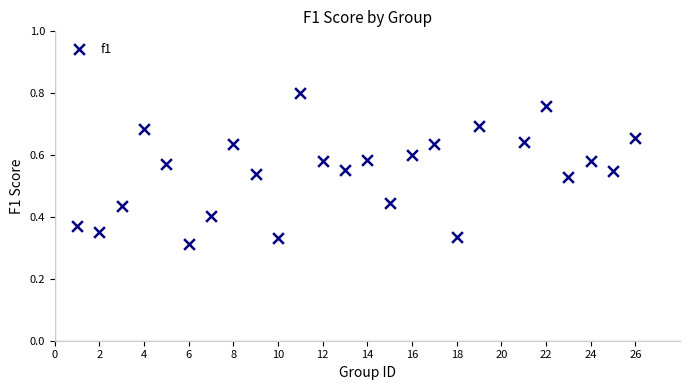

What is the range of X values (max minus min)?

25.0